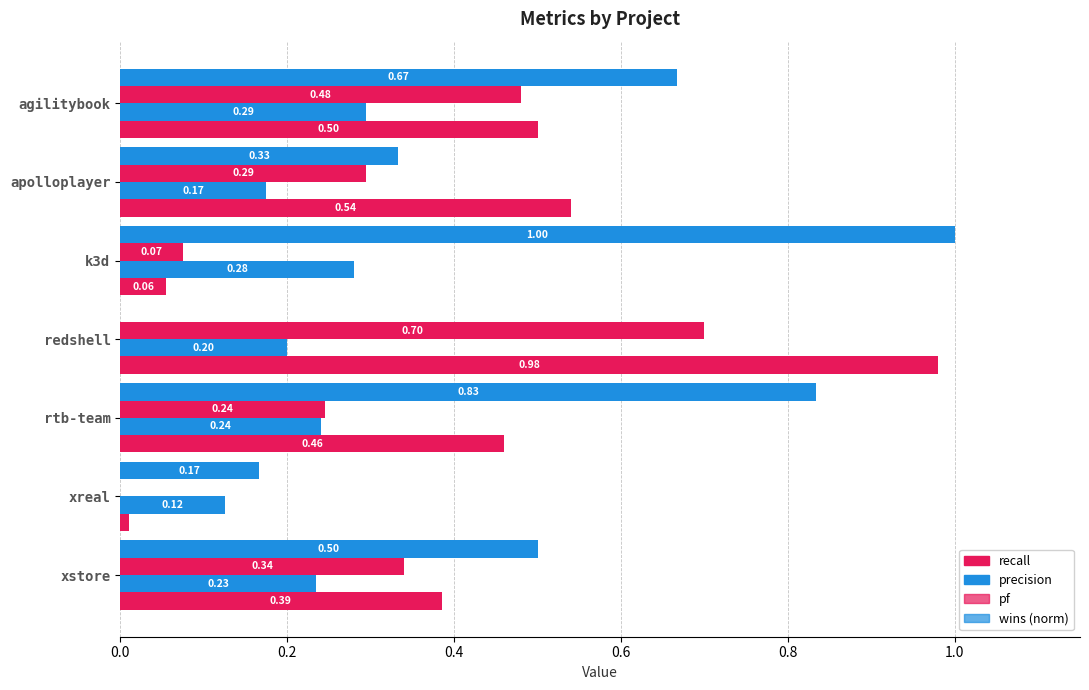

What is the label of the 2nd bar from the right?

xreal